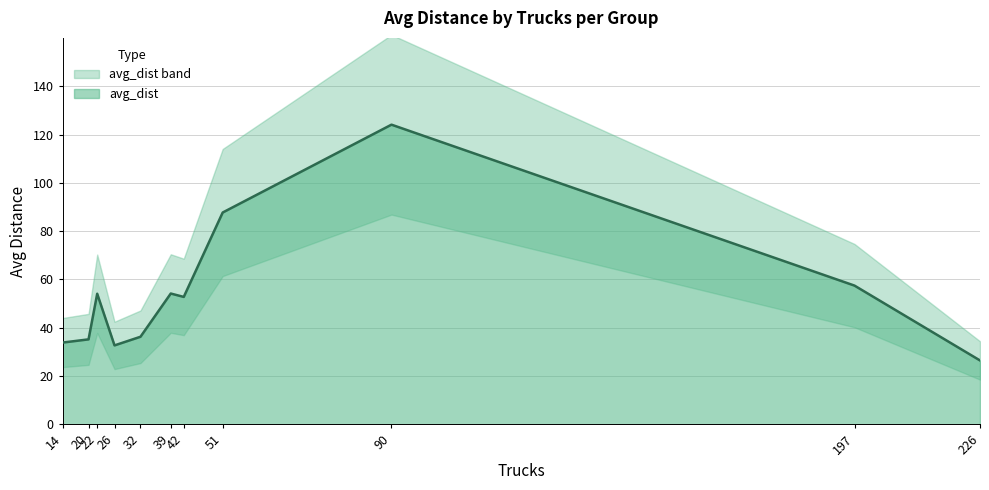

Count the number of values greater than 52.

6